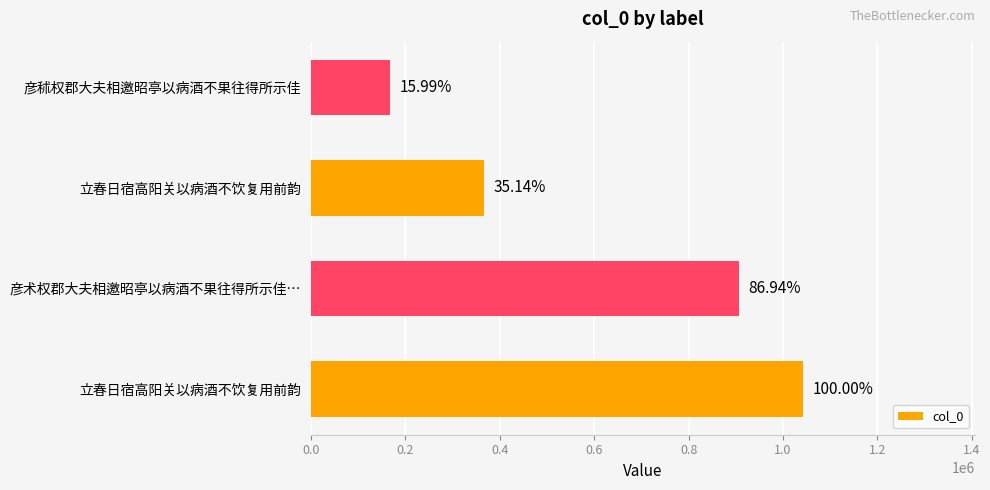

Does the chart contain any negative values?

No